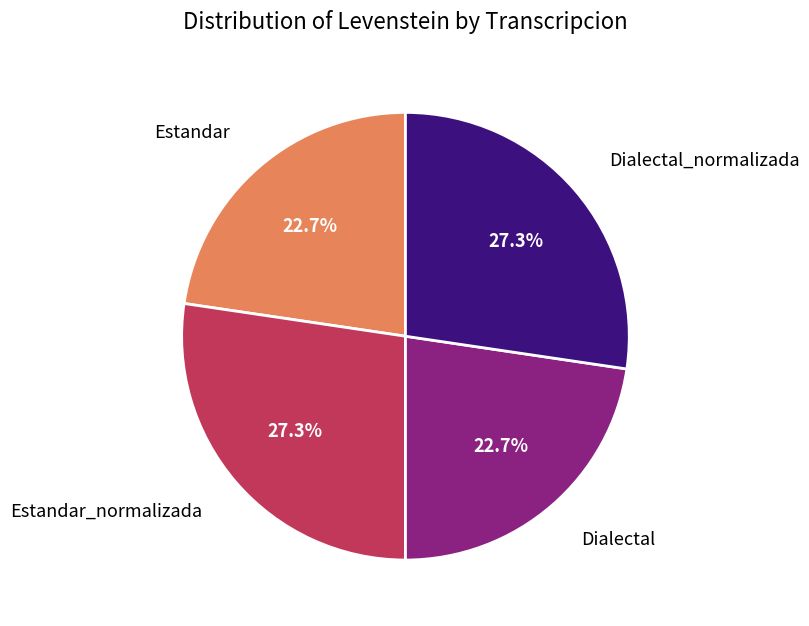

Is there any slice that represents more than half of the pie?

No